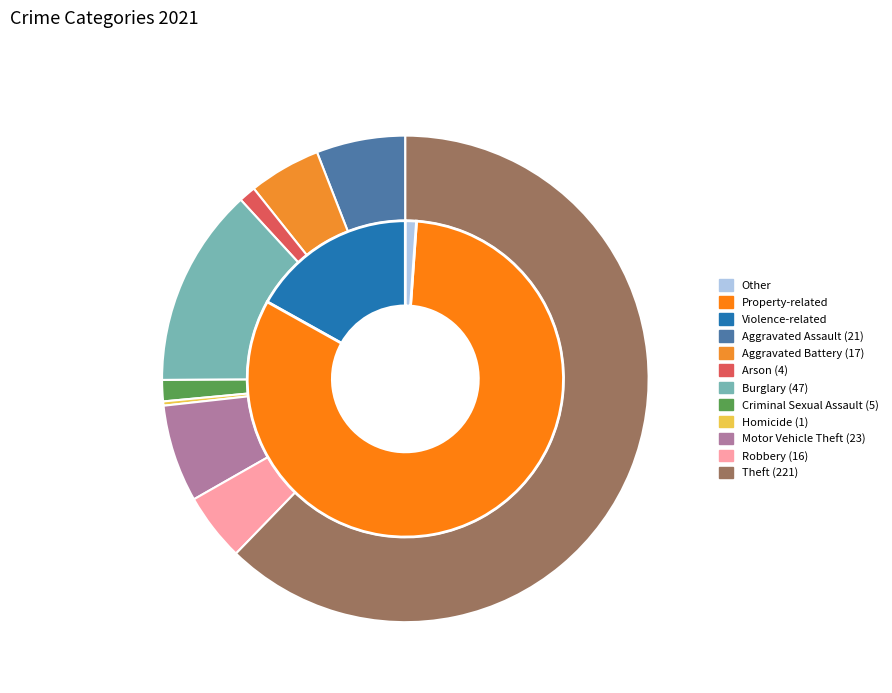

To the nearest percent, what is the difference between the largest and smallest slice percentages?

62%